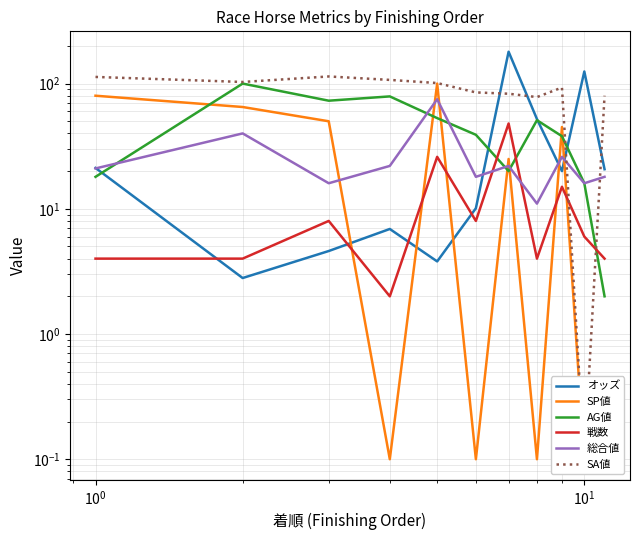

Does the chart have visible grid lines?

Yes